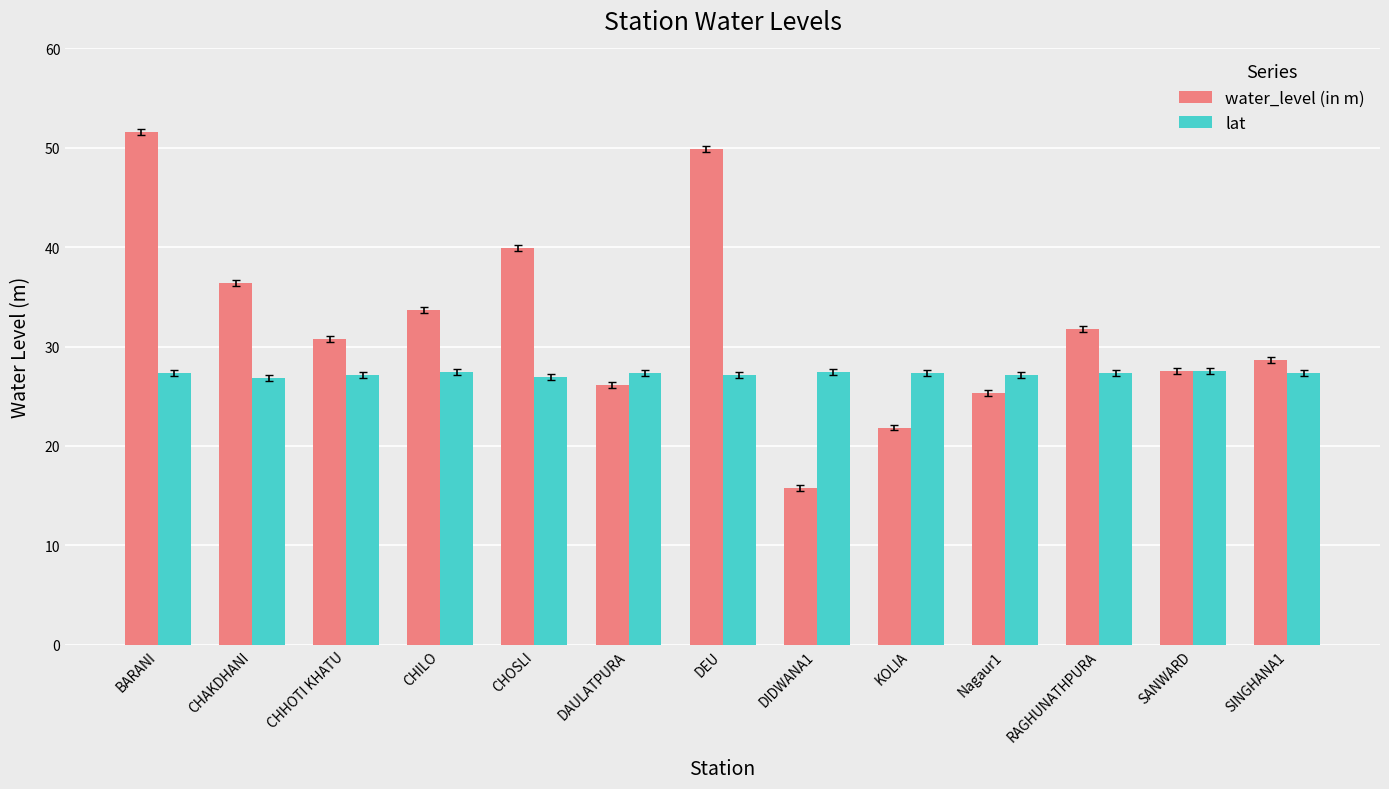

What is the label of the 4th bar from the left?

CHILO